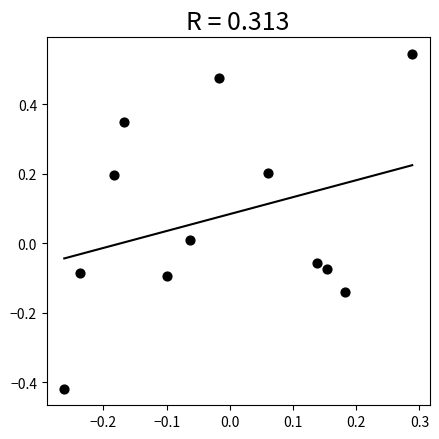

What is the range of X values (max minus min)?

0.6